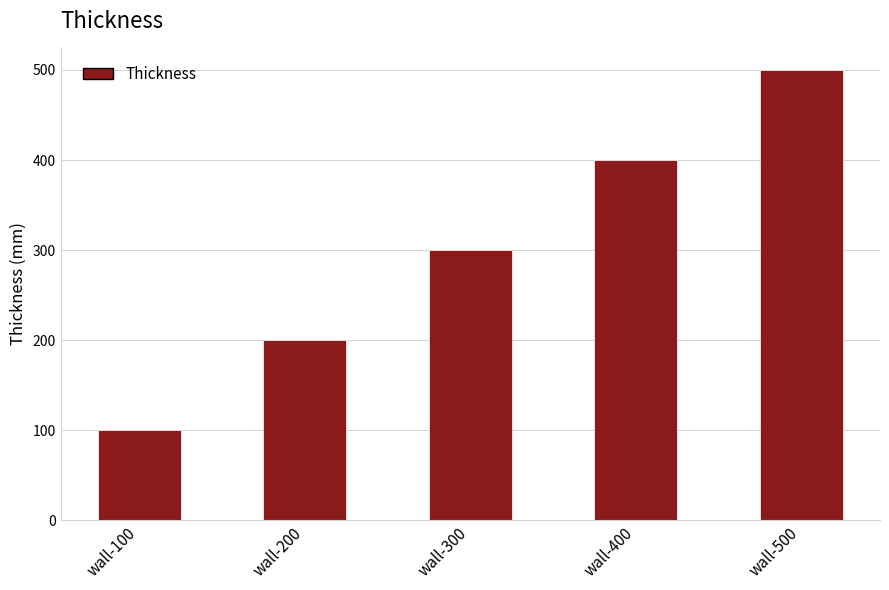

True or false: the data shows 850 at wall-500.

False